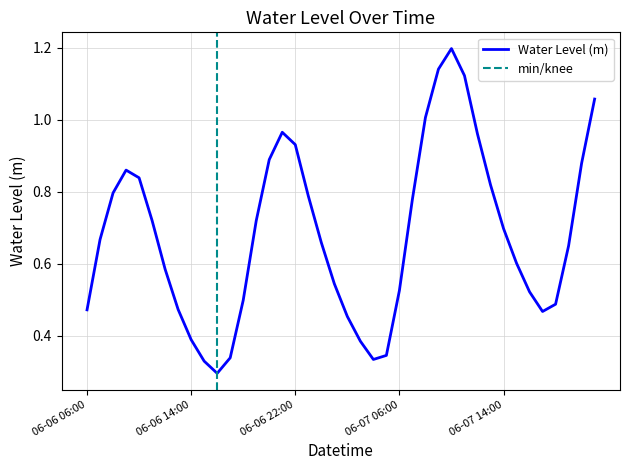

What is the highest value of the Water Level (m) series?

1.2